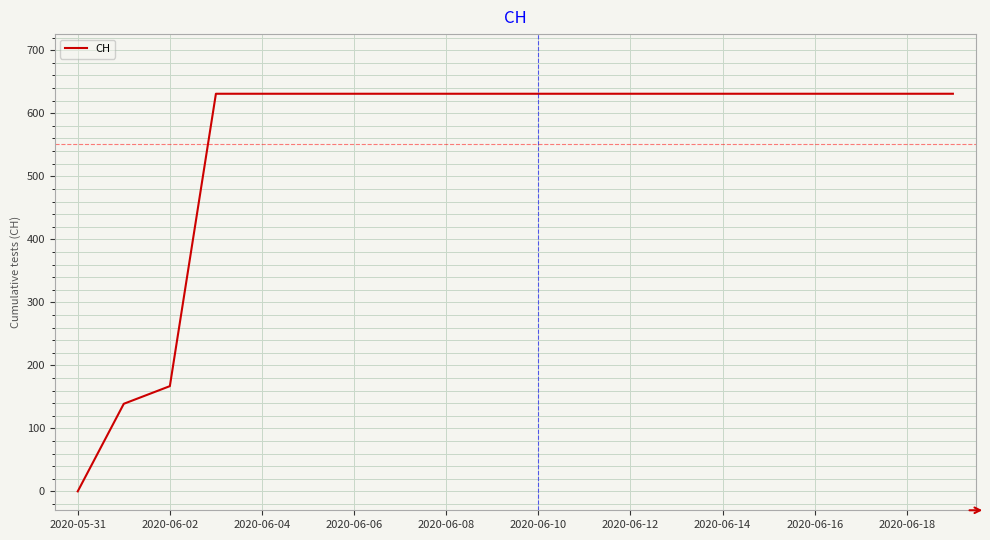

Does the chart have visible grid lines?

Yes